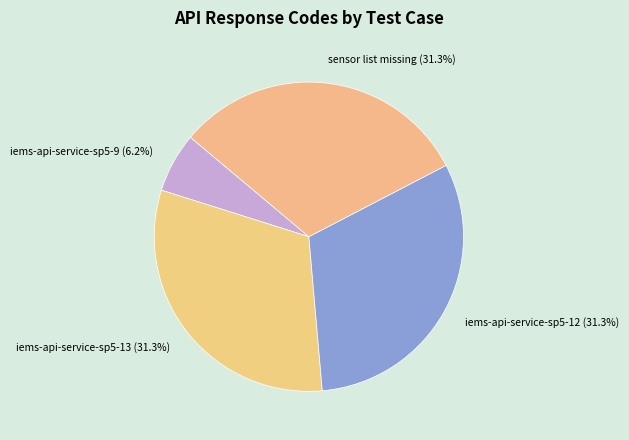

To the nearest percent, what portion does iems-api-service-sp5-13 represent?

31%